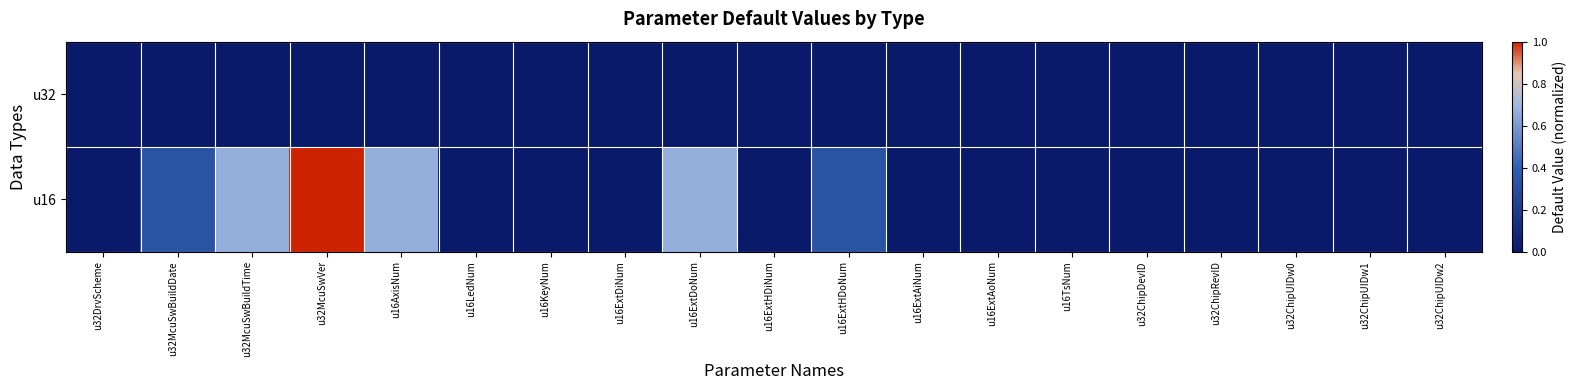

Reading left to right, list all the values displayed in this chart.

u32: u32DrvScheme=0.0	u32McuSwBuildDate=0.0	u32McuSwBuildTime=0.0	u32McuSwVer=0.0	u16AxisNum=0.0	u16LedNum=0.0	u16KeyNum=0.0	u16ExtDiNum=0.0	u16ExtDoNum=0.0	u16ExtHDiNum=0.0	u16ExtHDoNum=0.0	u16ExtAiNum=0.0	u16ExtAoNum=0.0	u16TsNum=0.0	u32ChipDevID=0.0	u32ChipRevID=0.0	u32ChipUIDw0=0.0	u32ChipUIDw1=0.0	u32ChipUIDw2=0.0
u16: u32DrvScheme=0.0	u32McuSwBuildDate=0.3	u32McuSwBuildTime=0.7	u32McuSwVer=1.0	u16AxisNum=0.7	u16LedNum=0.0	u16KeyNum=0.0	u16ExtDiNum=0.0	u16ExtDoNum=0.7	u16ExtHDiNum=0.0	u16ExtHDoNum=0.3	u16ExtAiNum=0.0	u16ExtAoNum=0.0	u16TsNum=0.0	u32ChipDevID=0.0	u32ChipRevID=0.0	u32ChipUIDw0=0.0	u32ChipUIDw1=0.0	u32ChipUIDw2=0.0